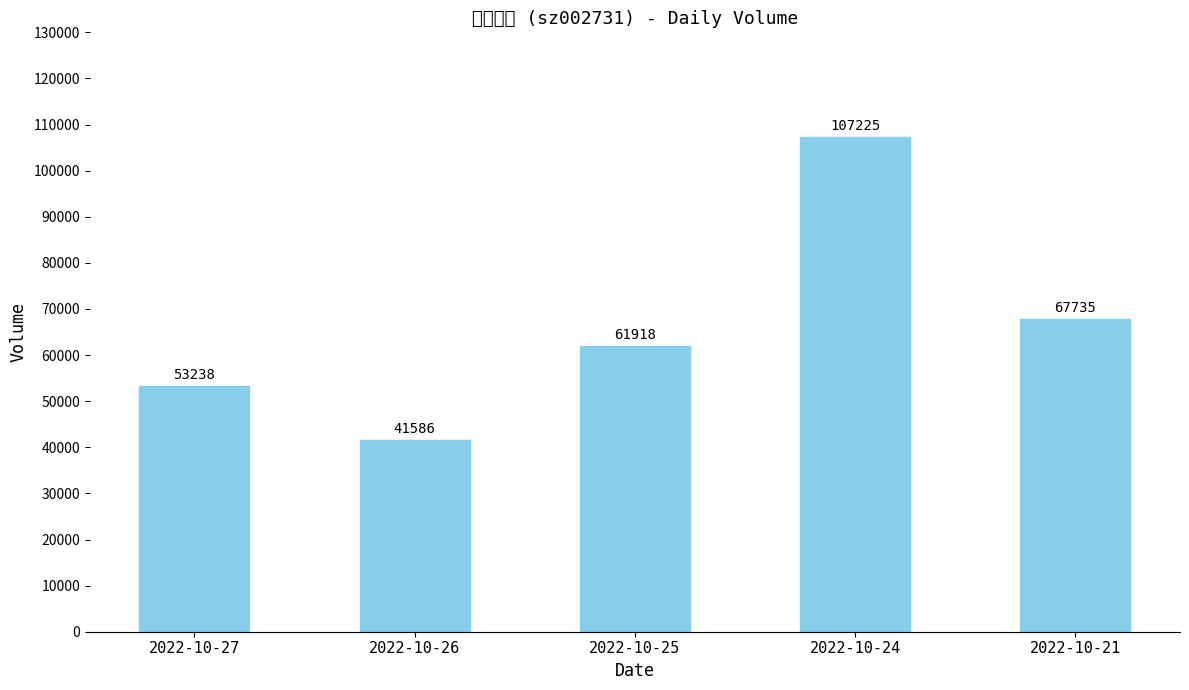

What is the difference between the values at 2022-10-24 and 2022-10-26?

65639